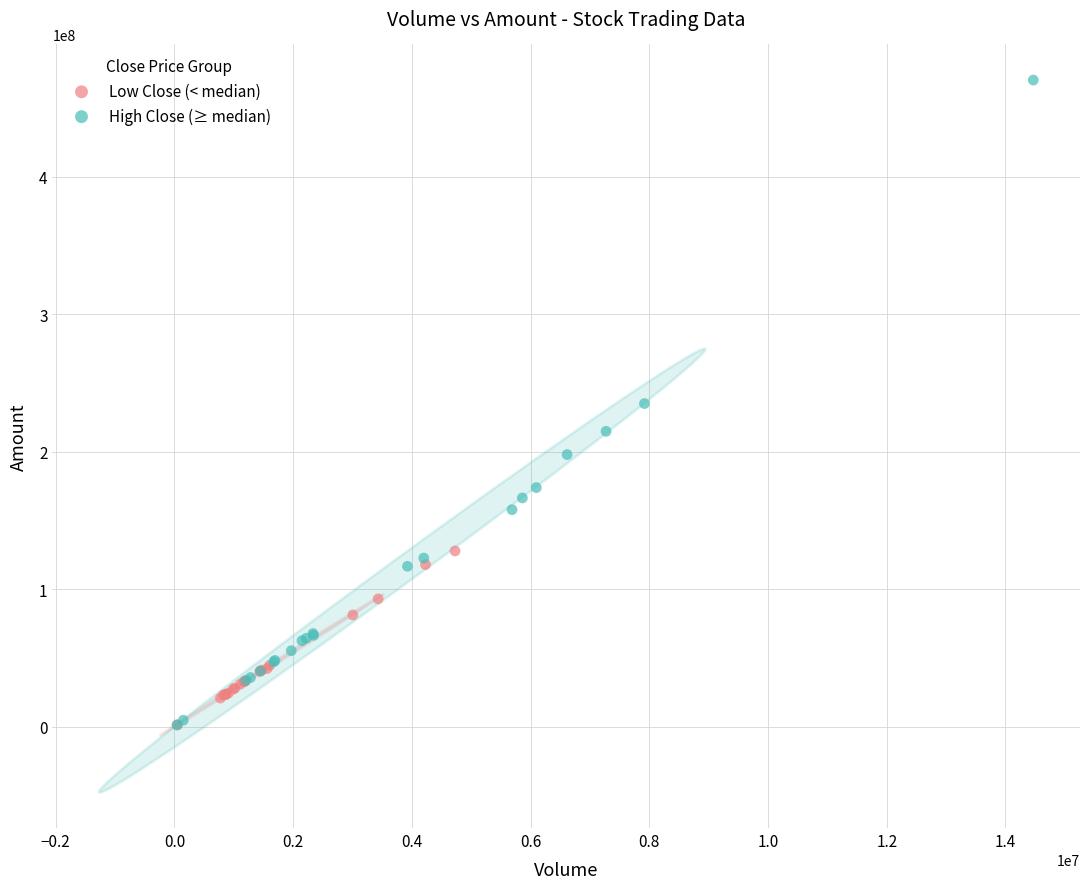

Which series contains the highest Y value?

High Close (≥ median)